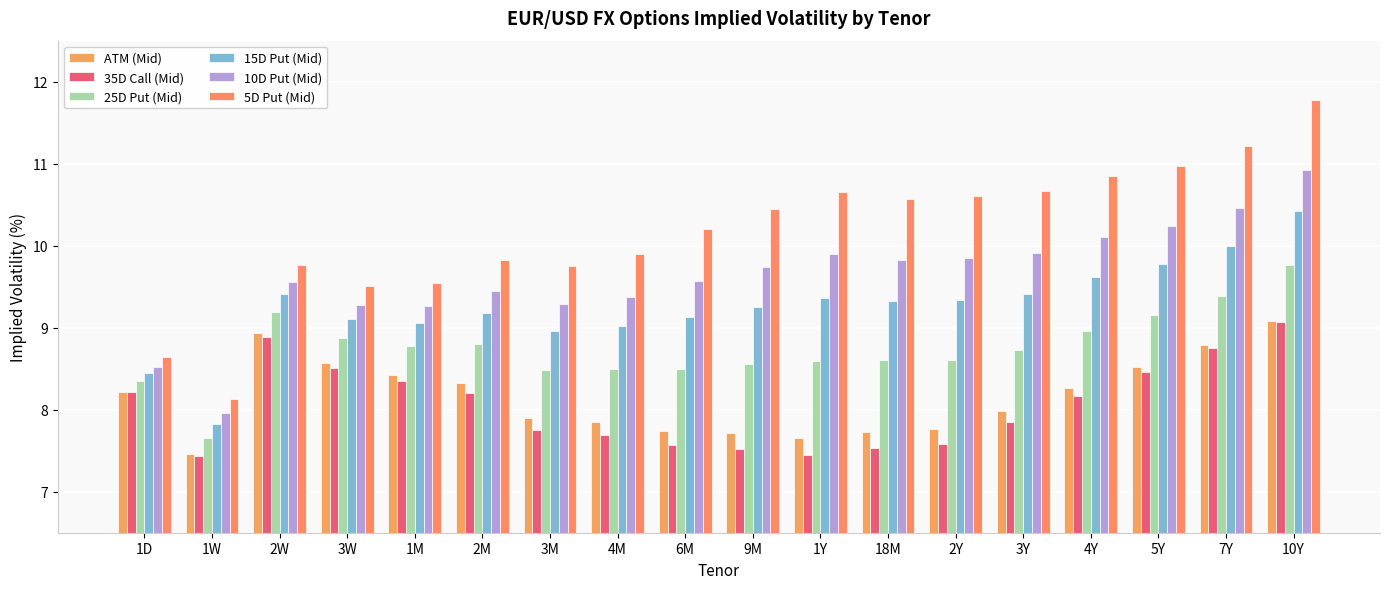

Is the value of 35D Call (Mid) at 18M greater than the value of 25D Put (Mid) at 6M?

No